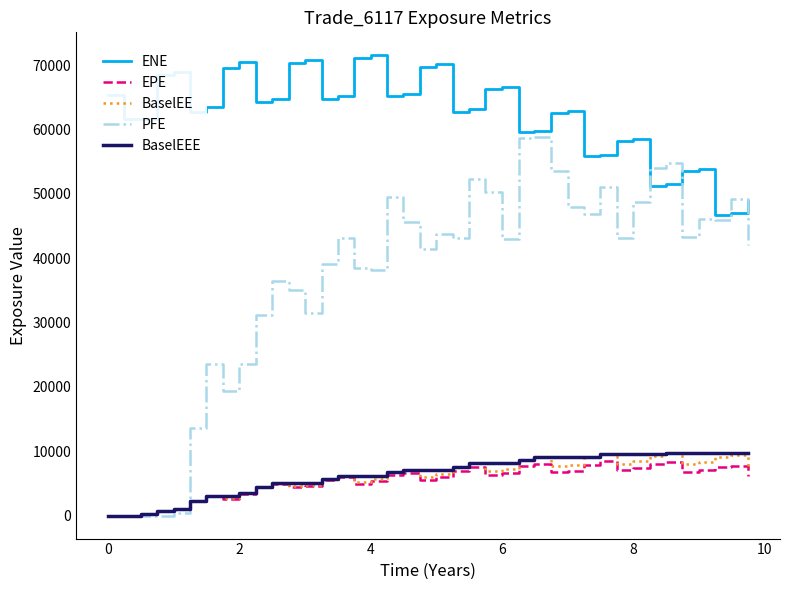

What is the maximum value shown in the chart?

71503.8